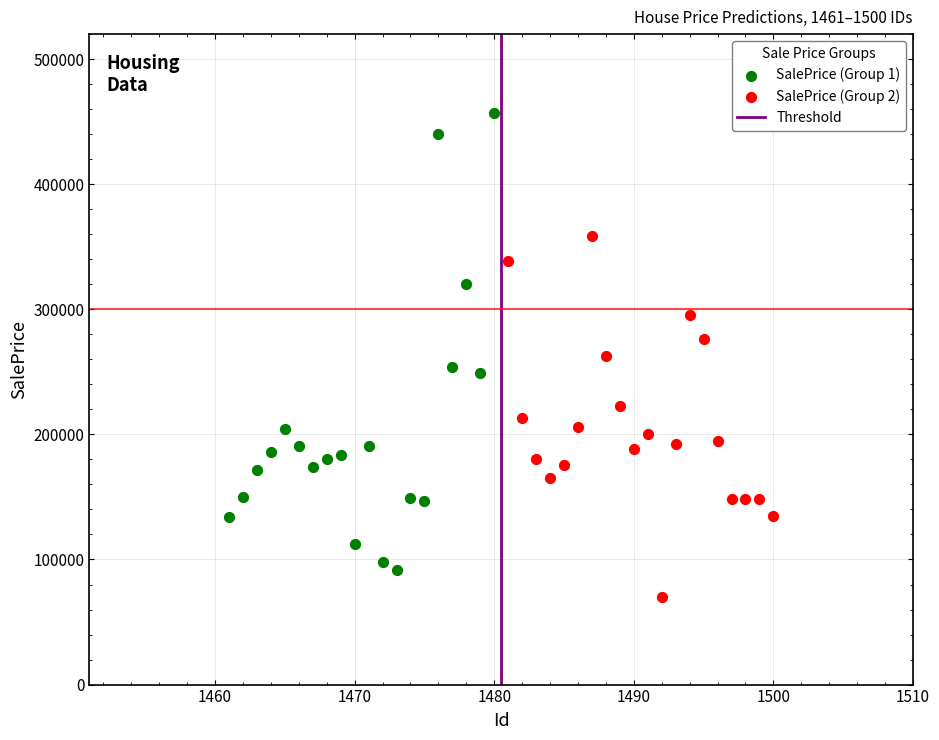

Which series has the largest Y range (max minus min)?

SalePrice (Group 1)